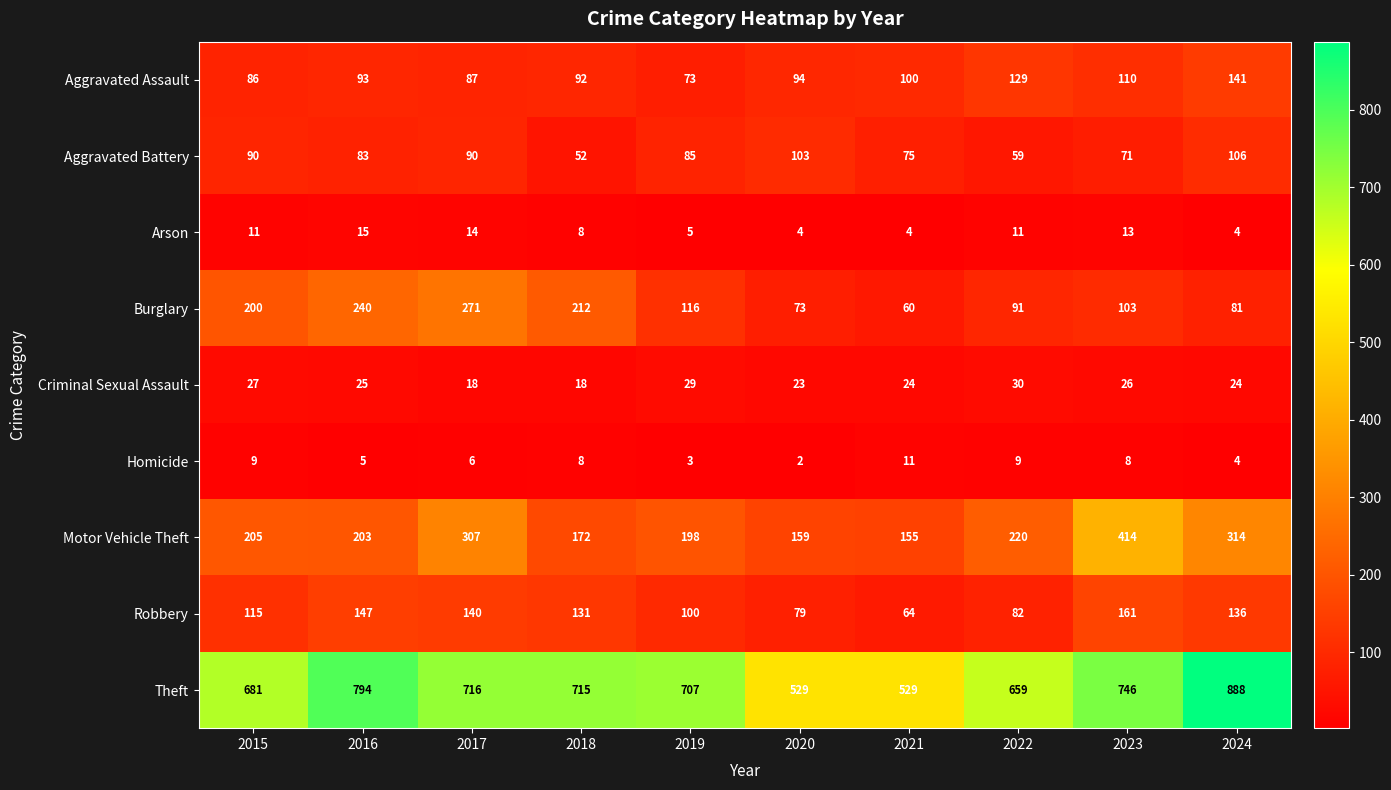

Where does the Homicide series first go above 8?

2015